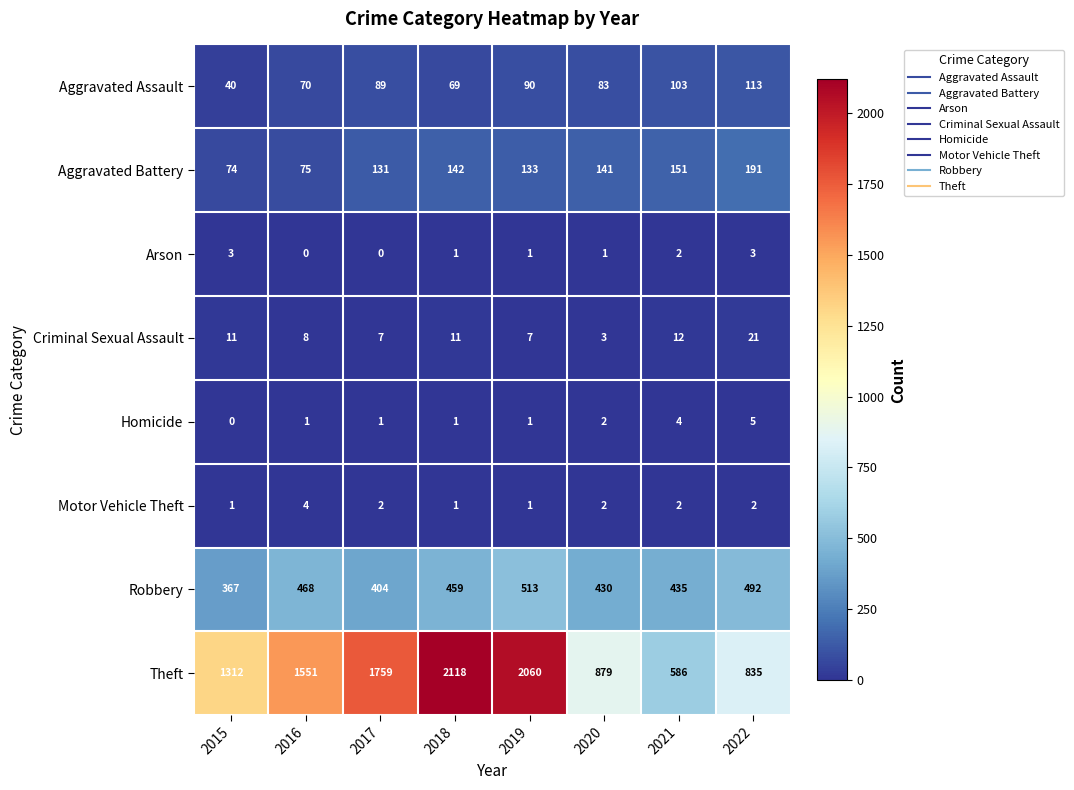

Which category has the lowest value in the Homicide series?

2015